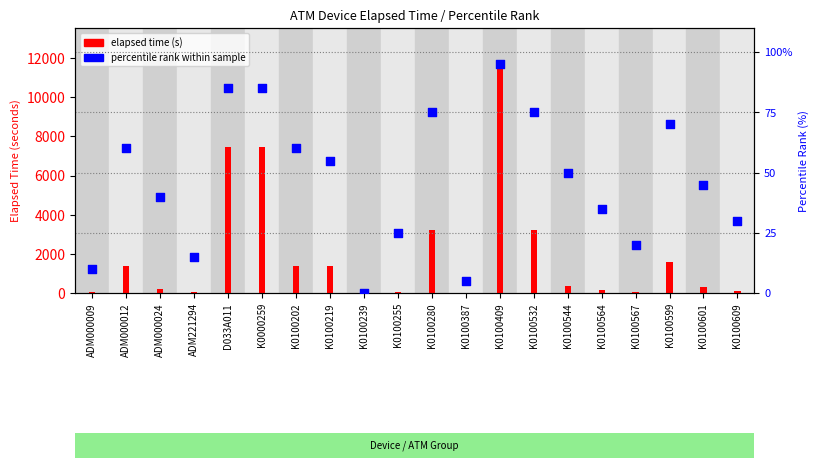

Which series reaches the maximum Y coordinate?

elapsed time (s)